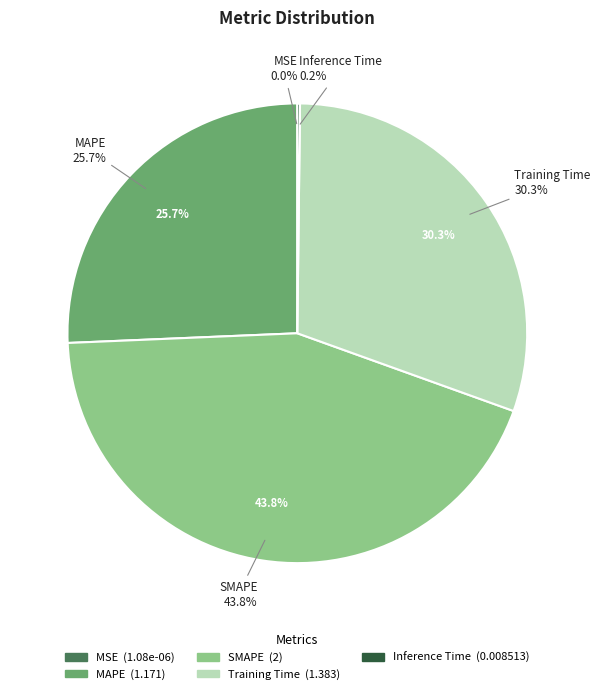

True or false: Training Time accounts for 20% of the total.

False